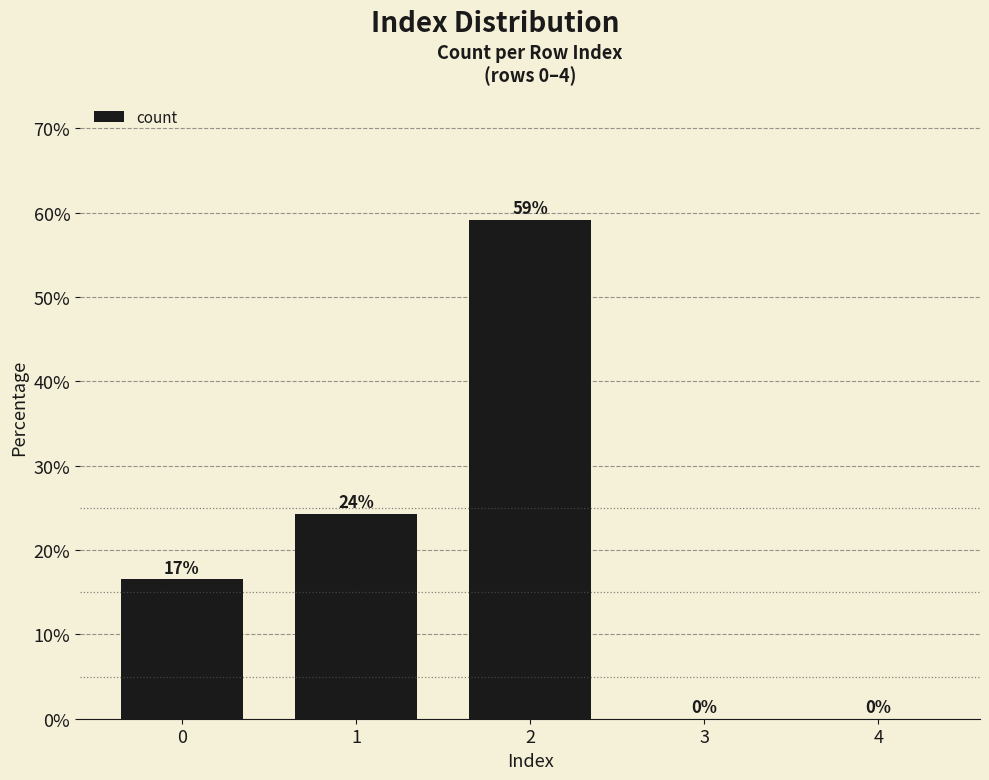

True or false: the data shows 14.4 at 1.

False